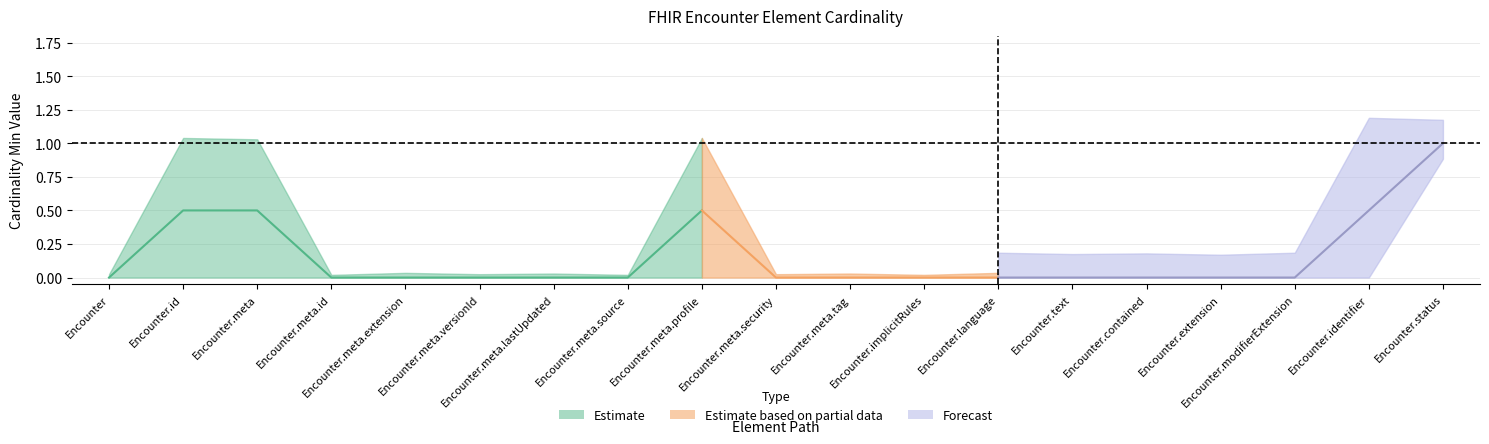

How many Min values are between 0 and 1?

19